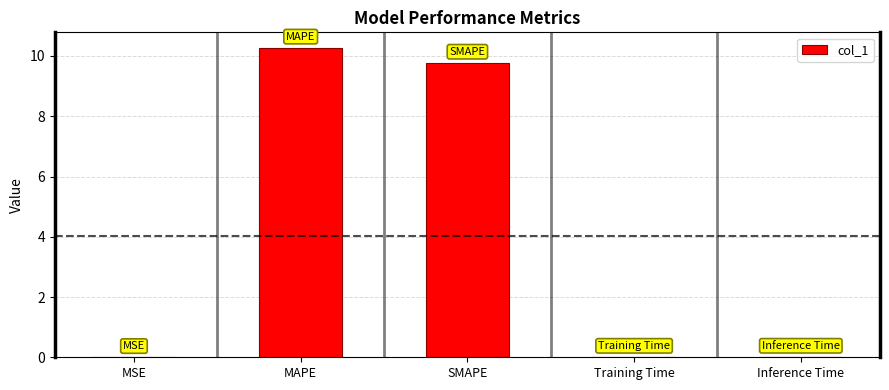

Read the value at MAPE.

10.3